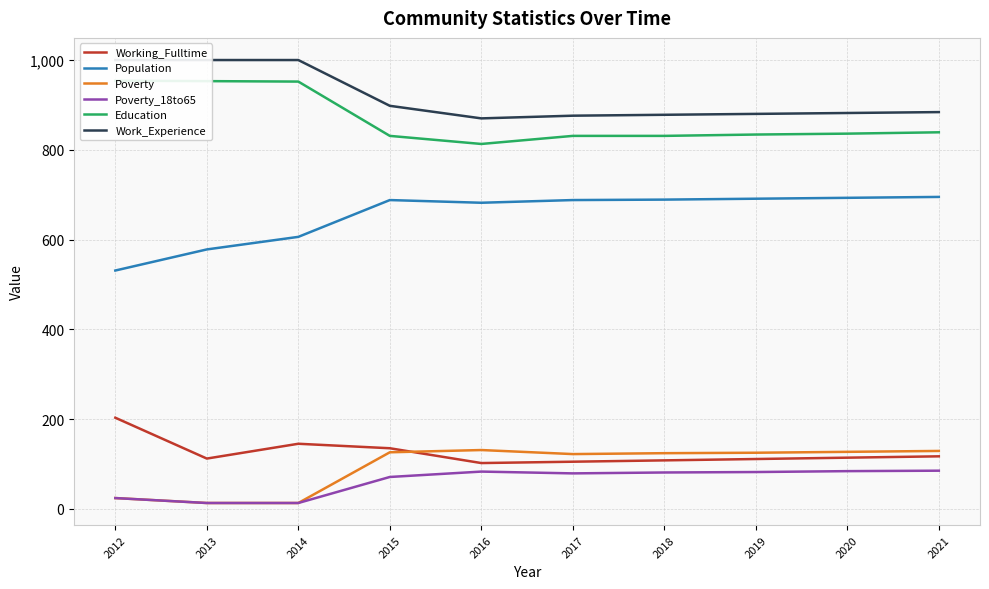

At how many categories does at least one series exceed 77?

10